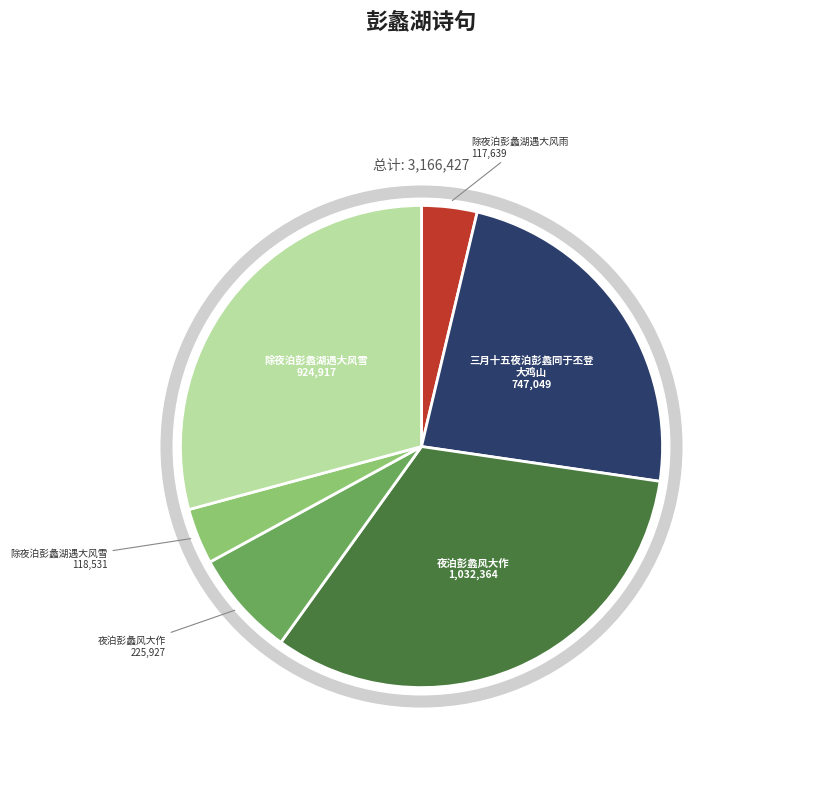

What percentage is the 除夜泊彭蠡湖遇大风雨 slice, to the nearest percent?

4%